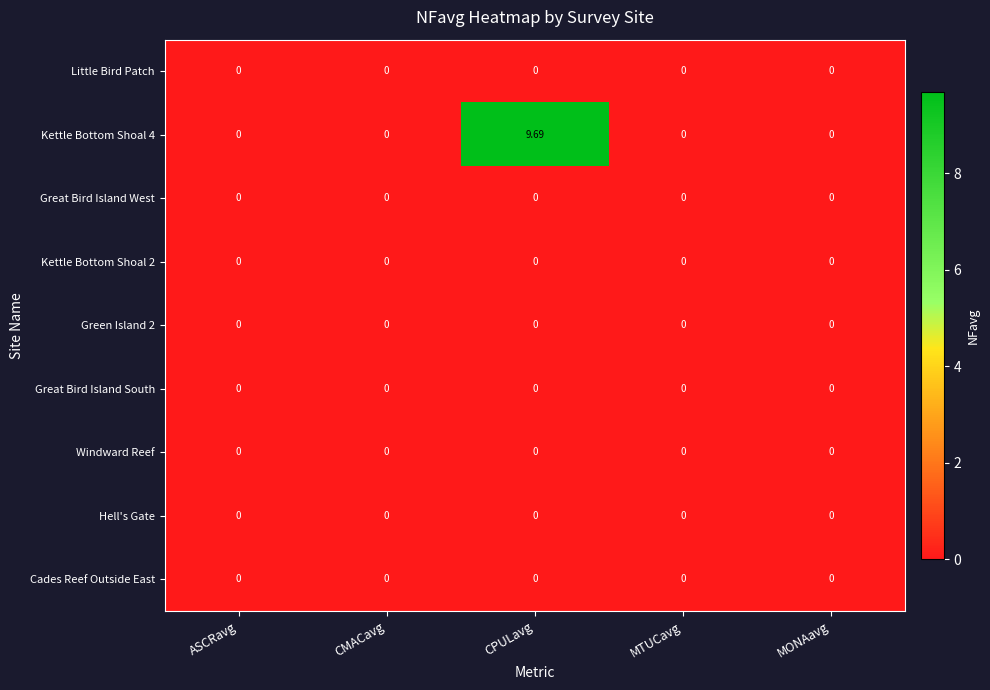

Which label corresponds to the largest value in the chart?

CPULavg